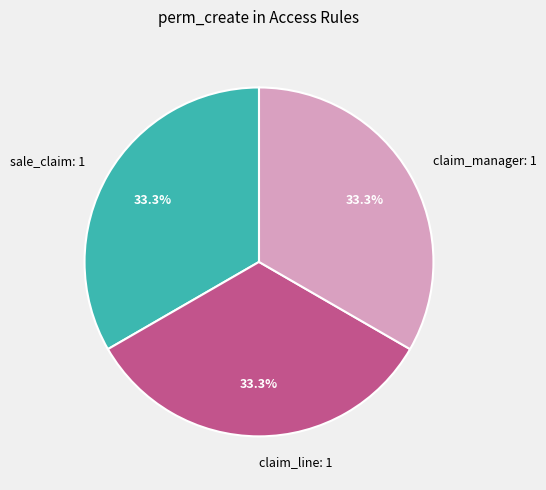

Is there any slice that represents more than half of the pie?

No